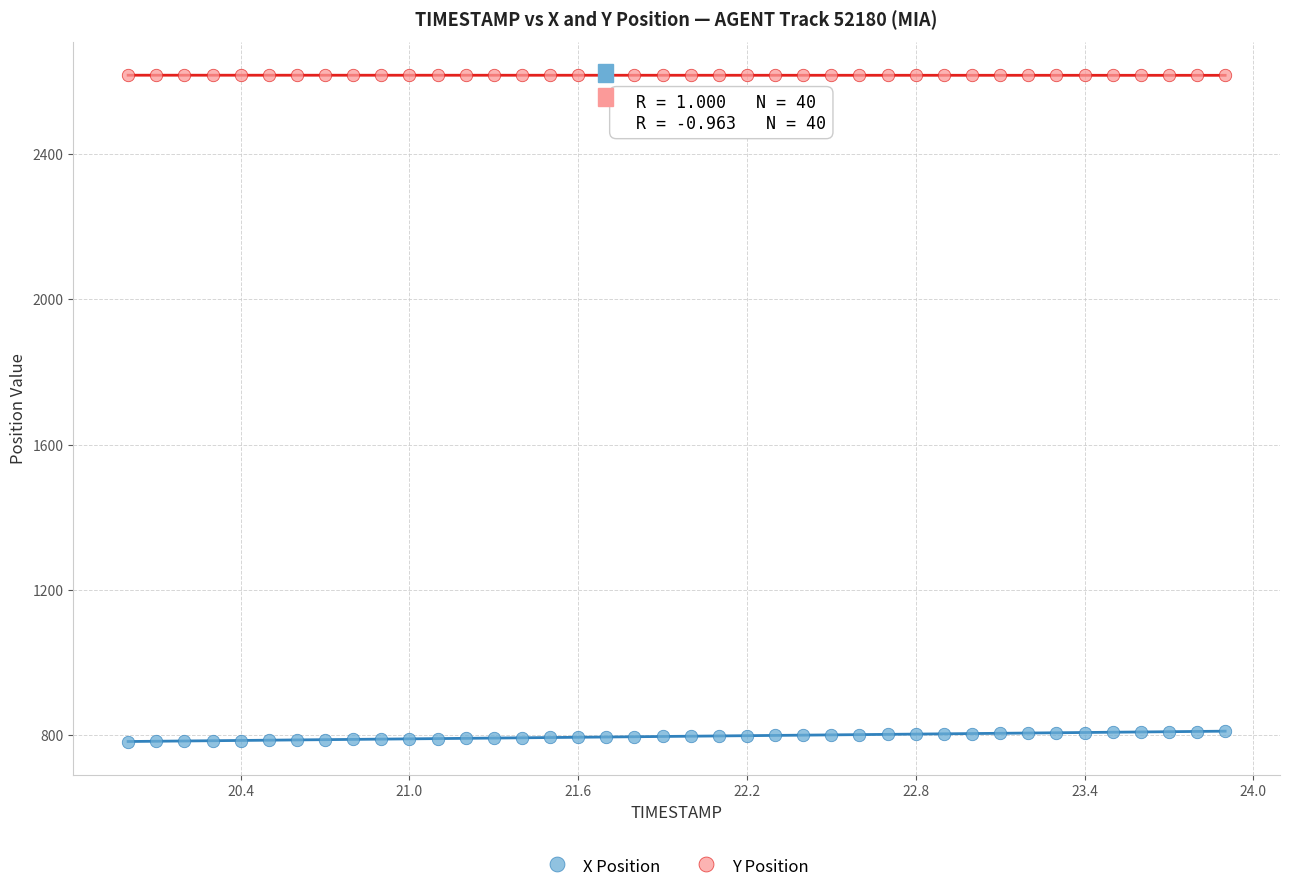

Which series has the largest Y range (max minus min)?

X Position